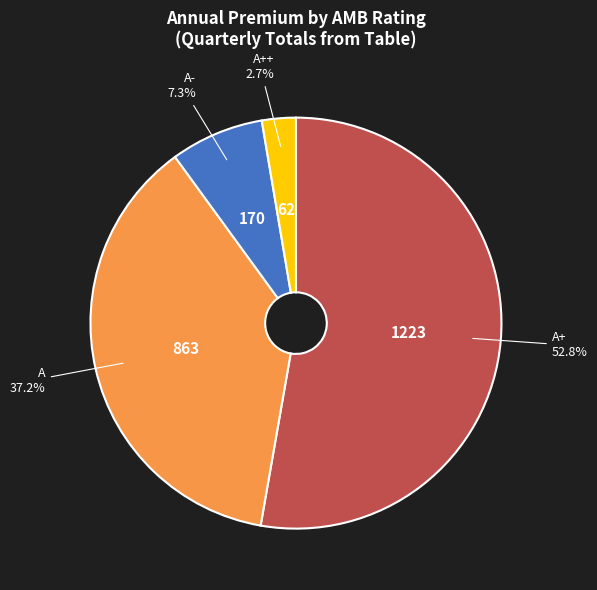

To the nearest percent, what is the combined percentage of A and A+?

90%